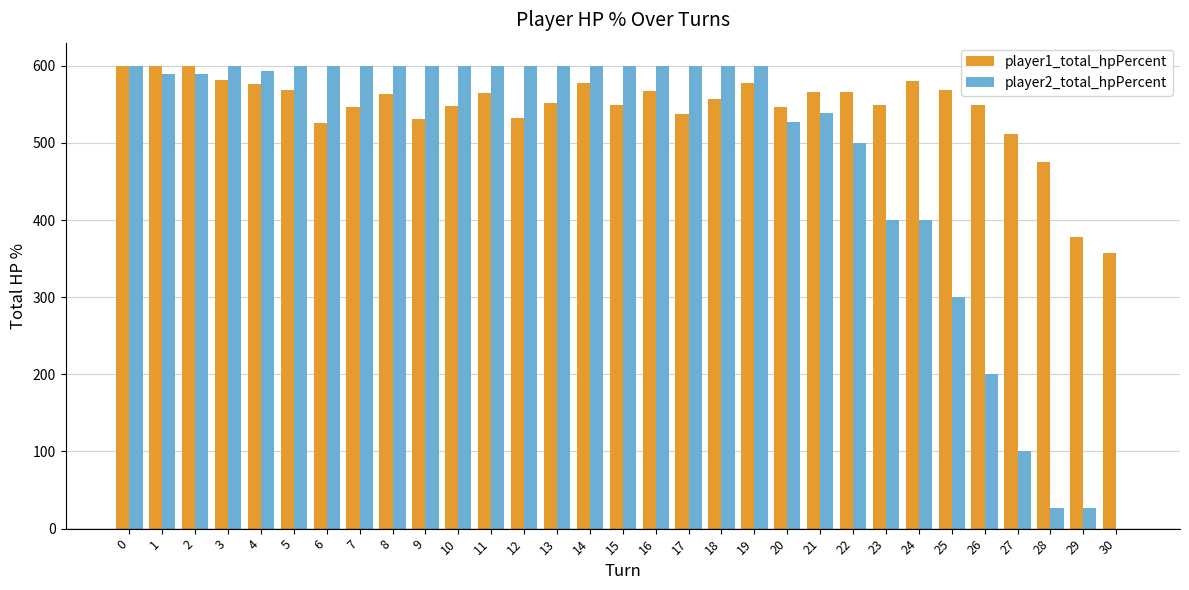

Which series has the largest total across all categories?

player1_total_hpPercent